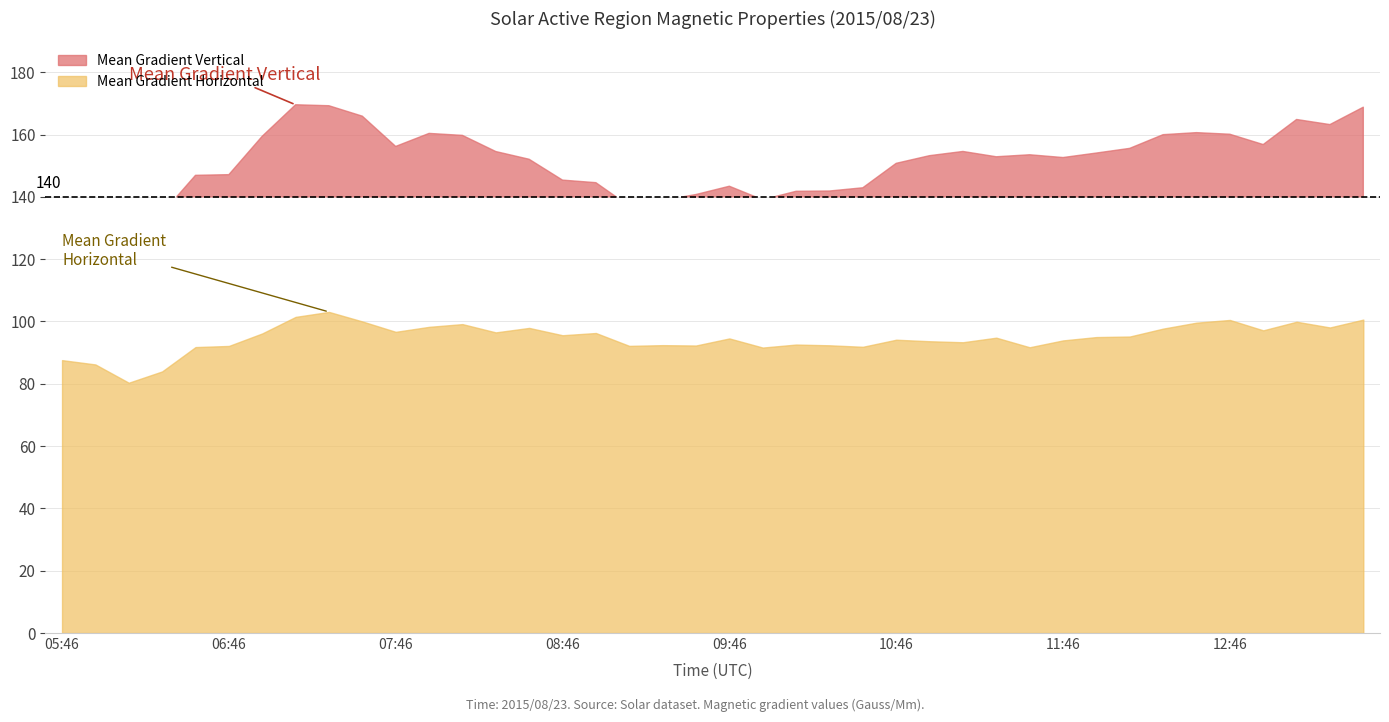

True or false: Mean Shear Angle and Mean Gradient Total intersect in this chart.

False